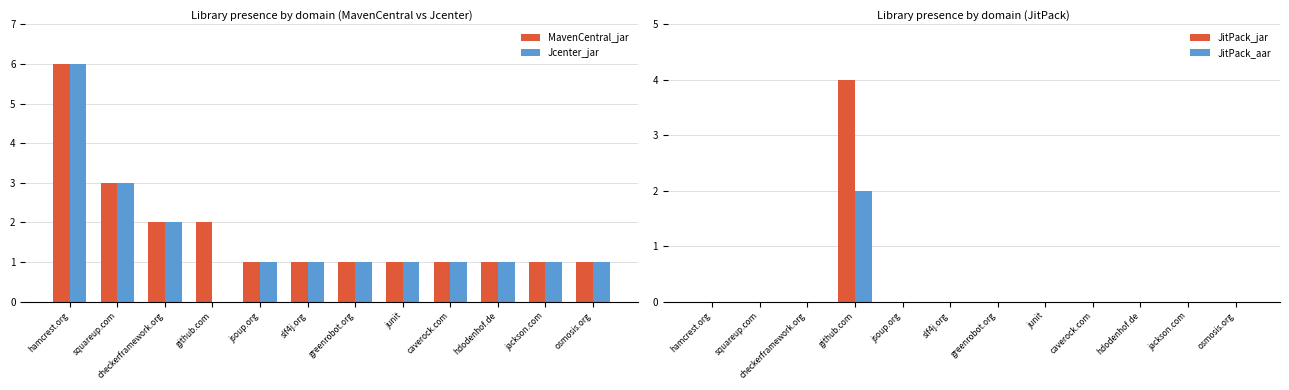

Reading right to left, extract all data points from this chart.

MavenCentral_jar: 1	1	1	1	1	1	1	1	2	2	3	6
Jcenter_jar: 1	1	1	1	1	1	1	1	0	2	3	6
JitPack_jar: 0	0	0	0	0	0	0	0	4	0	0	0
JitPack_aar: 0	0	0	0	0	0	0	0	2	0	0	0